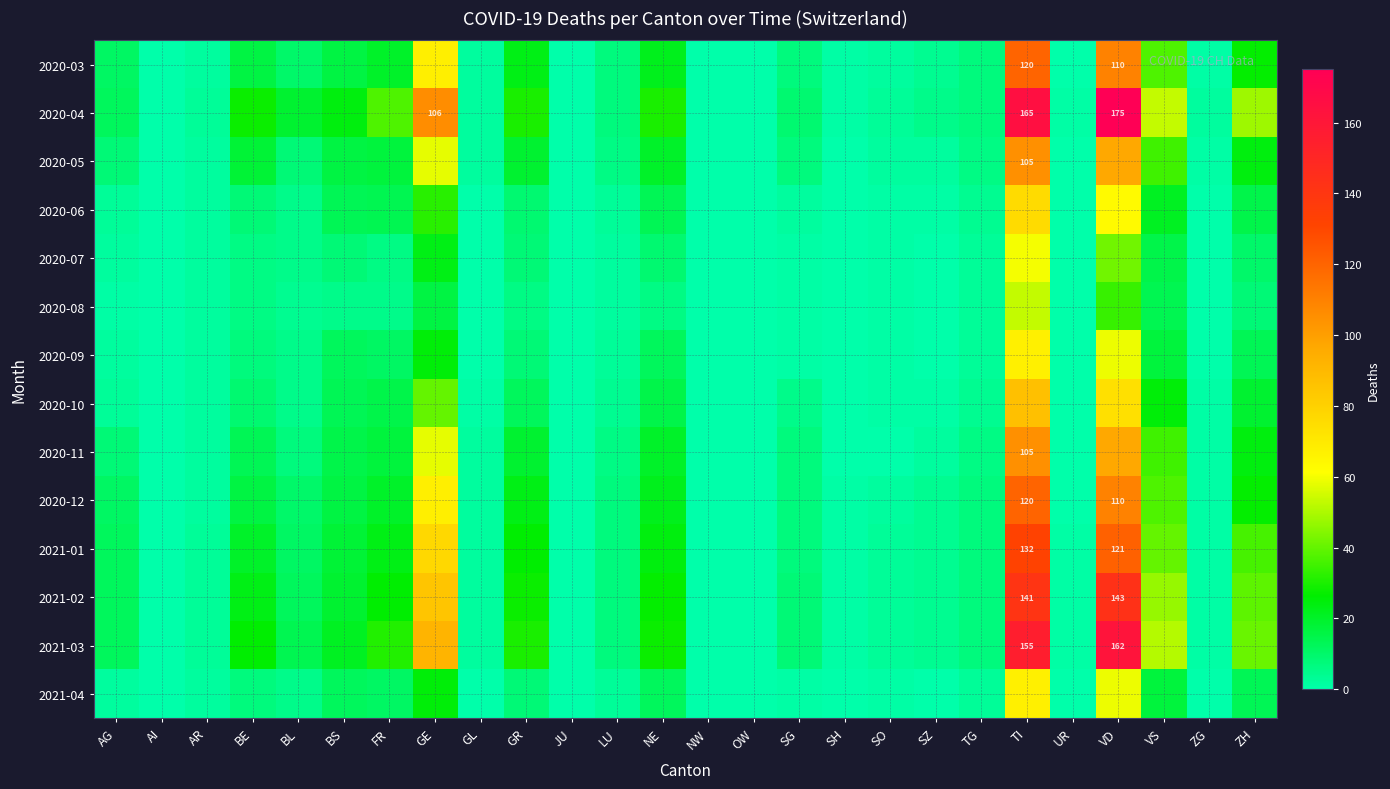

What is the difference between the highest and lowest values at UR?

1